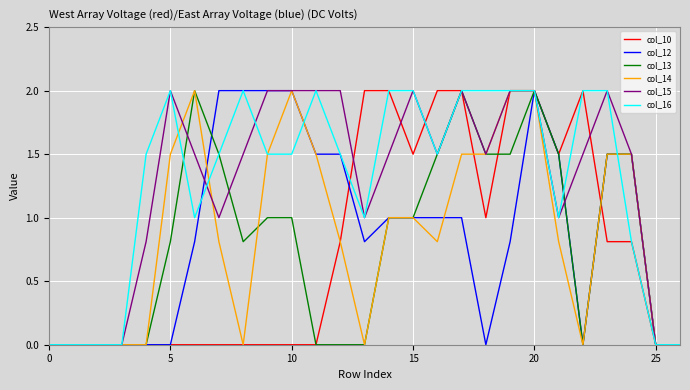

What is the maximum value shown in the chart?

2.0